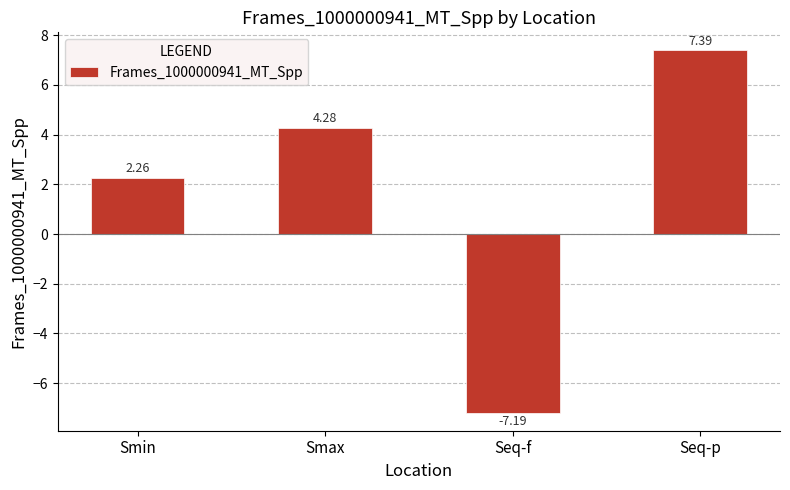

Rank the categories by value from highest to lowest.

Seq-p, Smax, Smin, Seq-f